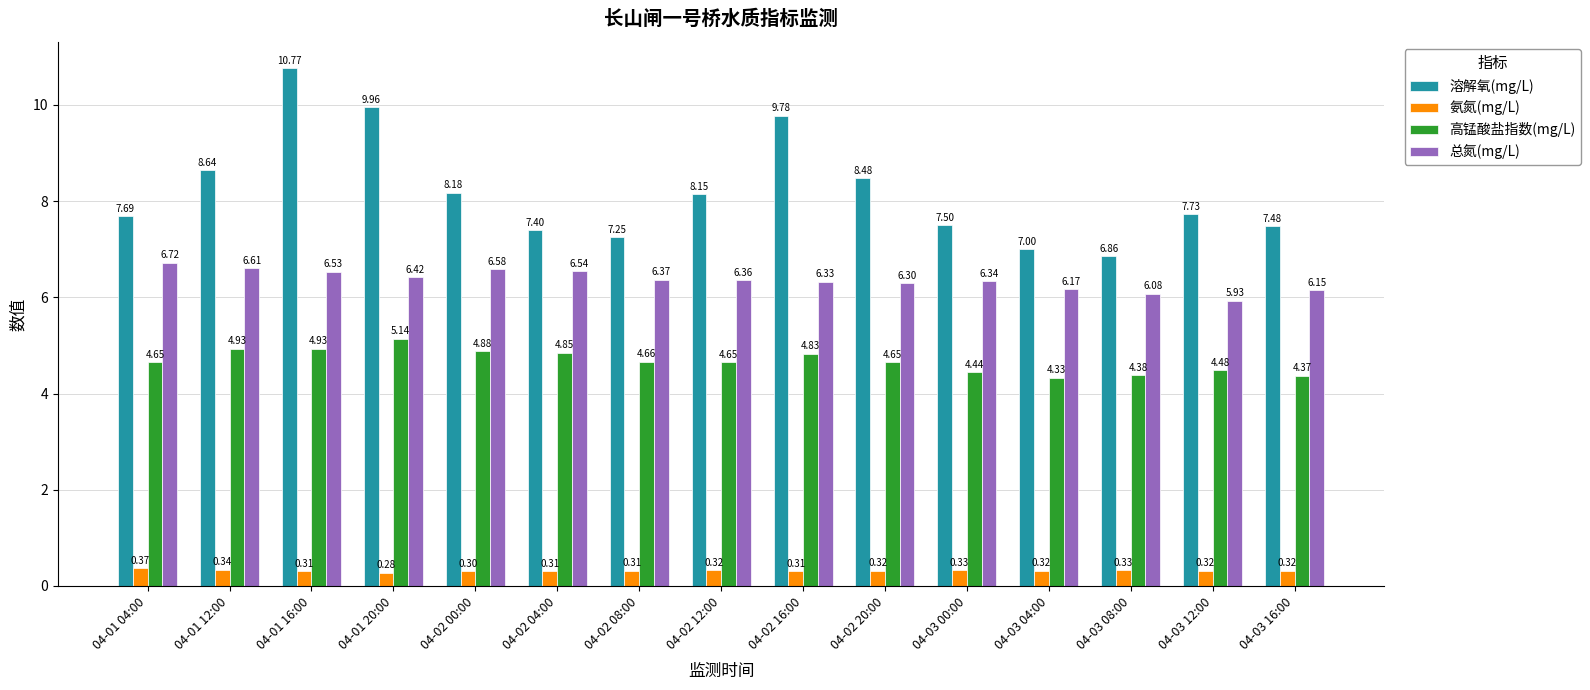

How many groups of bars are there?

15